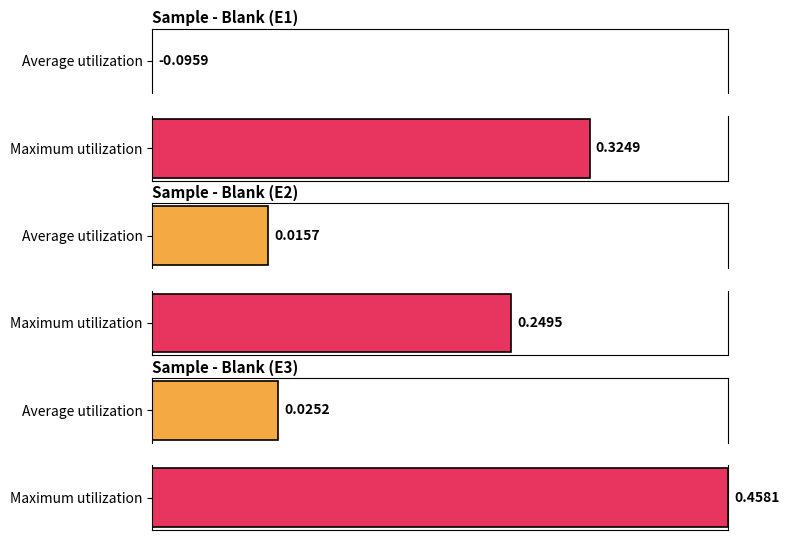

How many bars are there in each group?

3